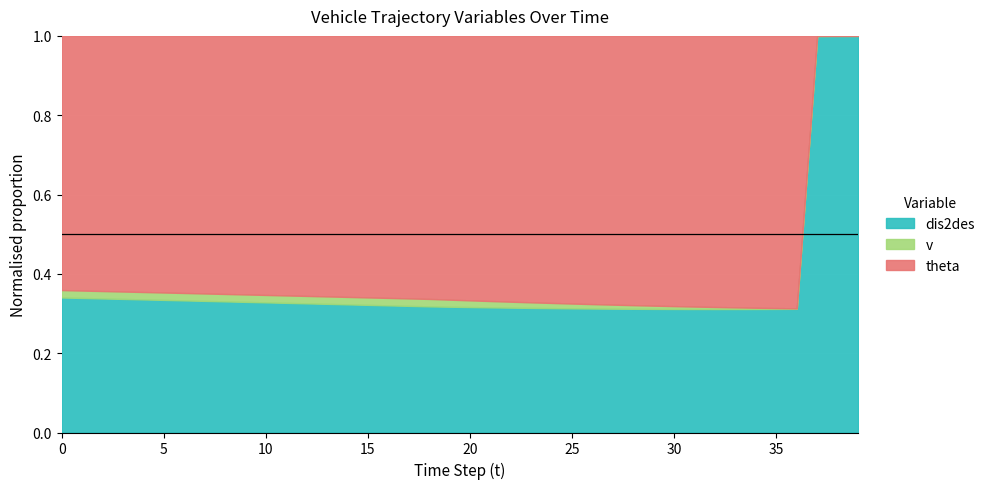

The dis2des series shows 211.5 at 0. True or false?

False